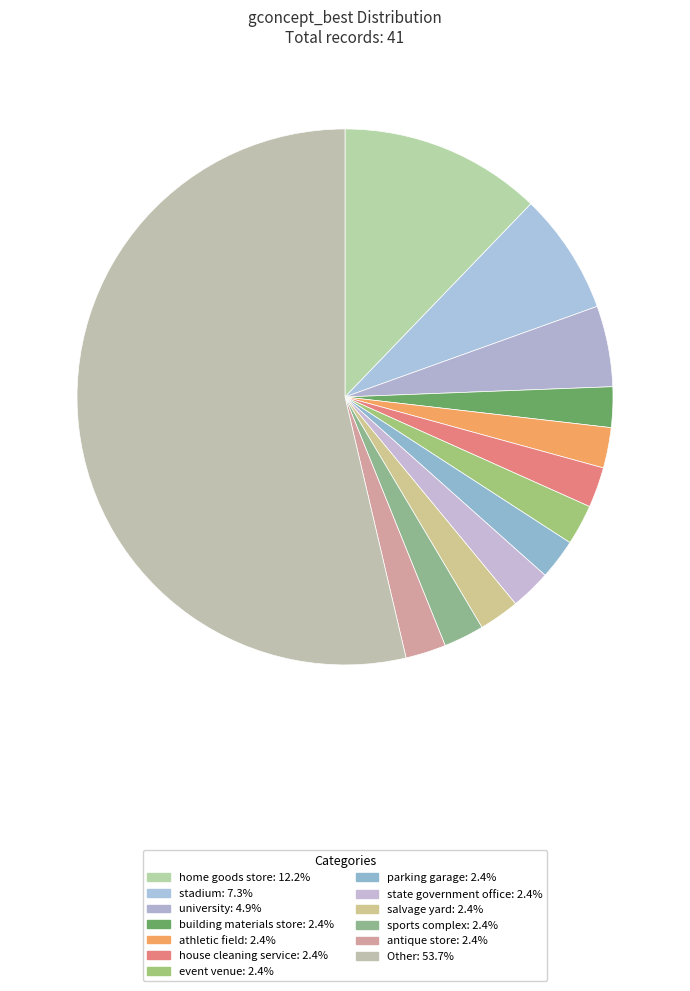

Count the number of slices in the pie.

13